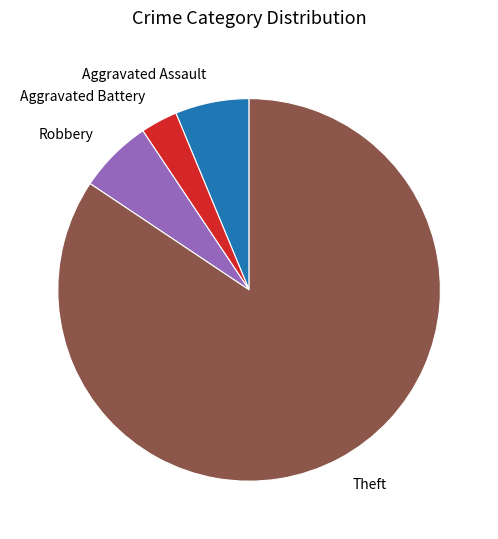

Does Robbery account for over 50% of the chart?

No